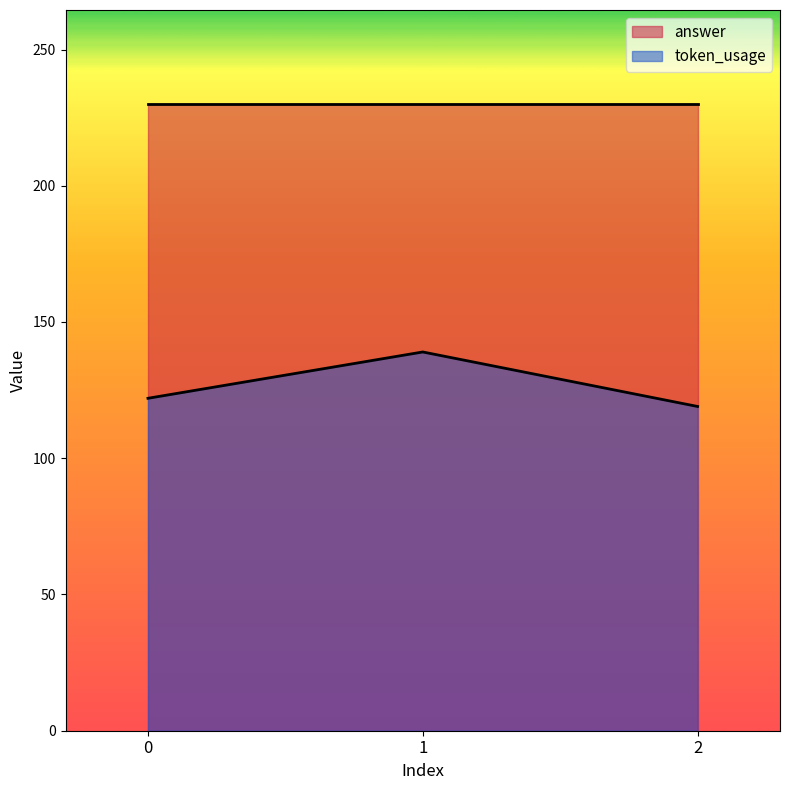

What is the highest value of the answer series?

230